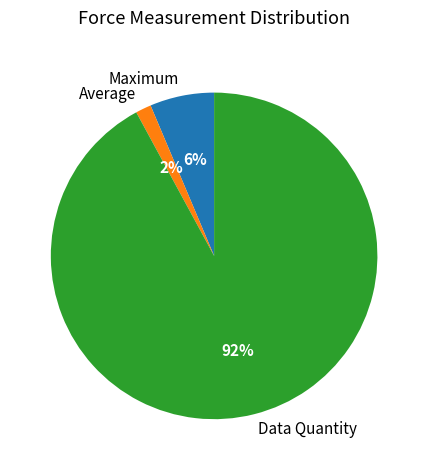

What percentage is the Average slice, to the nearest percent?

2%